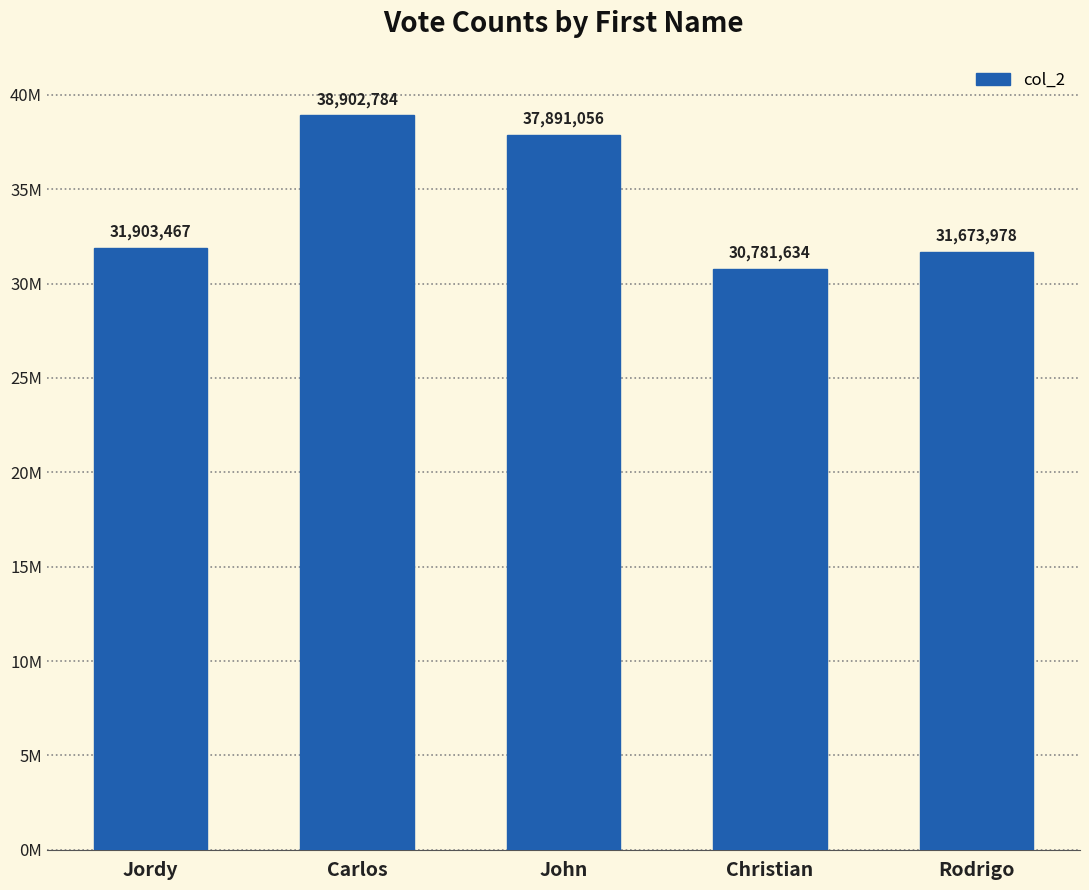

The value at Carlos is 38902784. True or false?

True